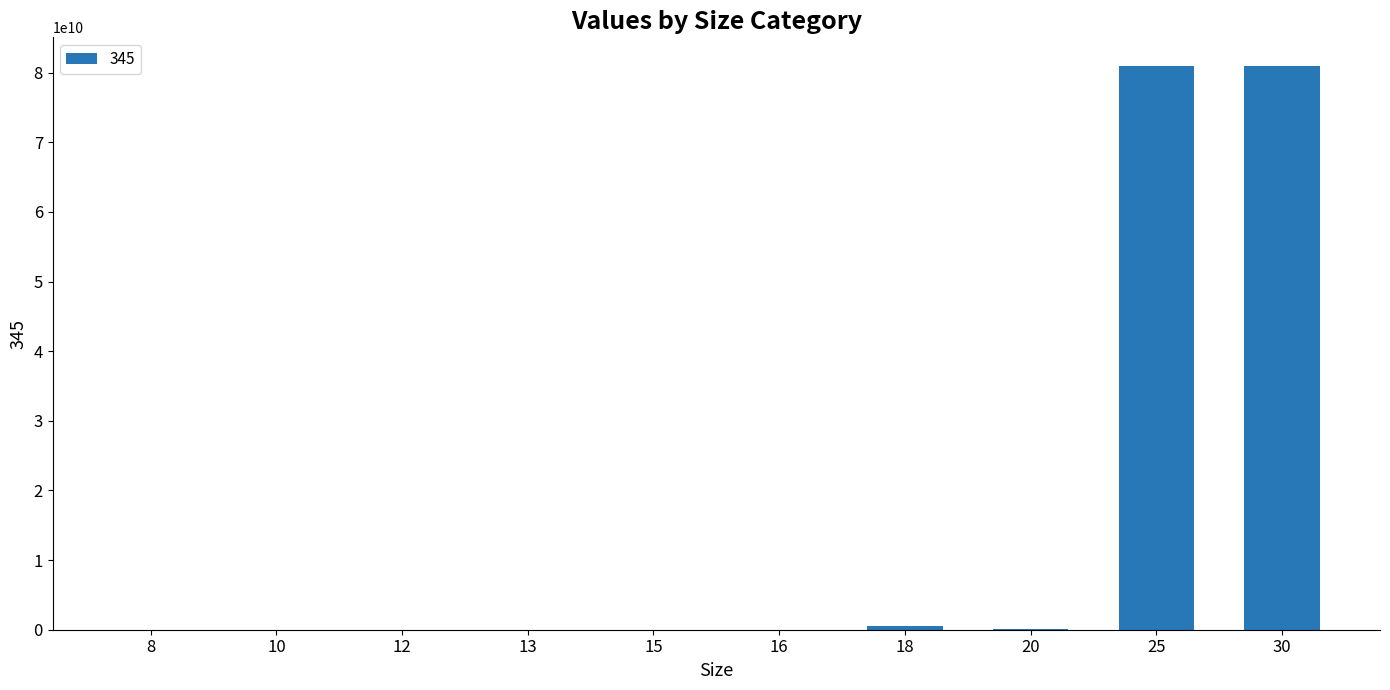

What is the sum of the values at 16 and 18?

573782228